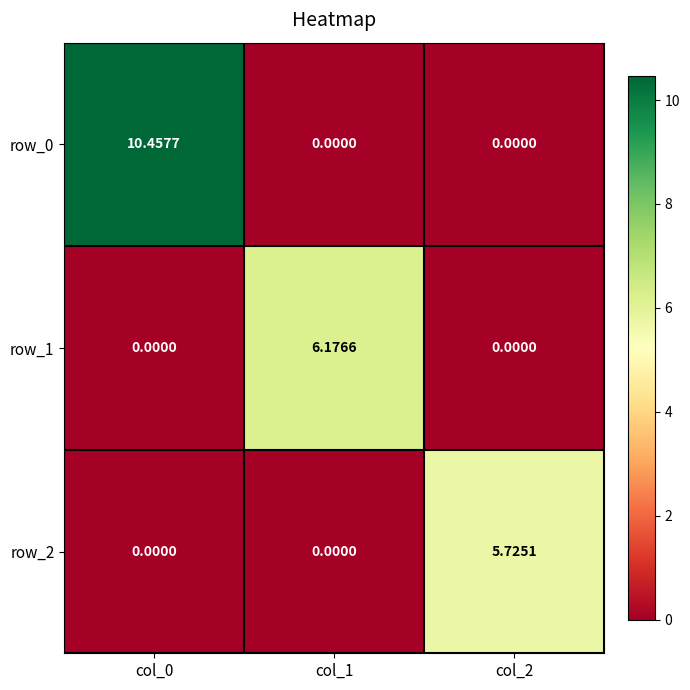

Reading left to right, extract all data points from this chart.

row_0: 10.5	0.0	0.0
row_1: 0.0	6.2	0.0
row_2: 0.0	0.0	5.7